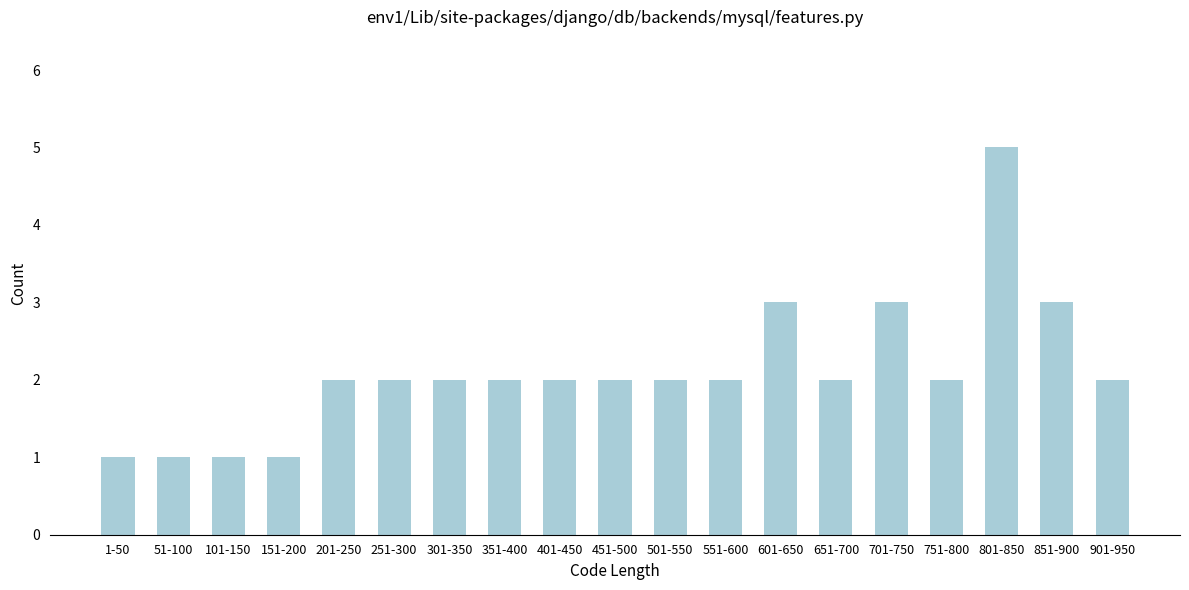

Reading left to right, extract all data points from this chart.

1	1	1	1	2	2	2	2	2	2	2	2	3	2	3	2	5	3	2